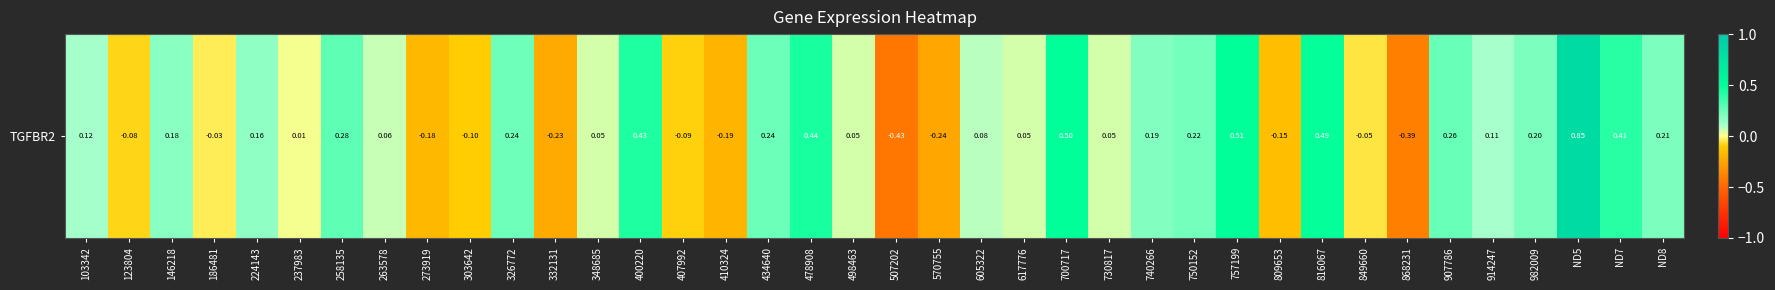

What is the average value?

0.1